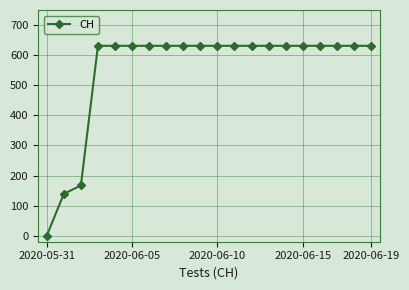

How many lines are shown in the chart?

1